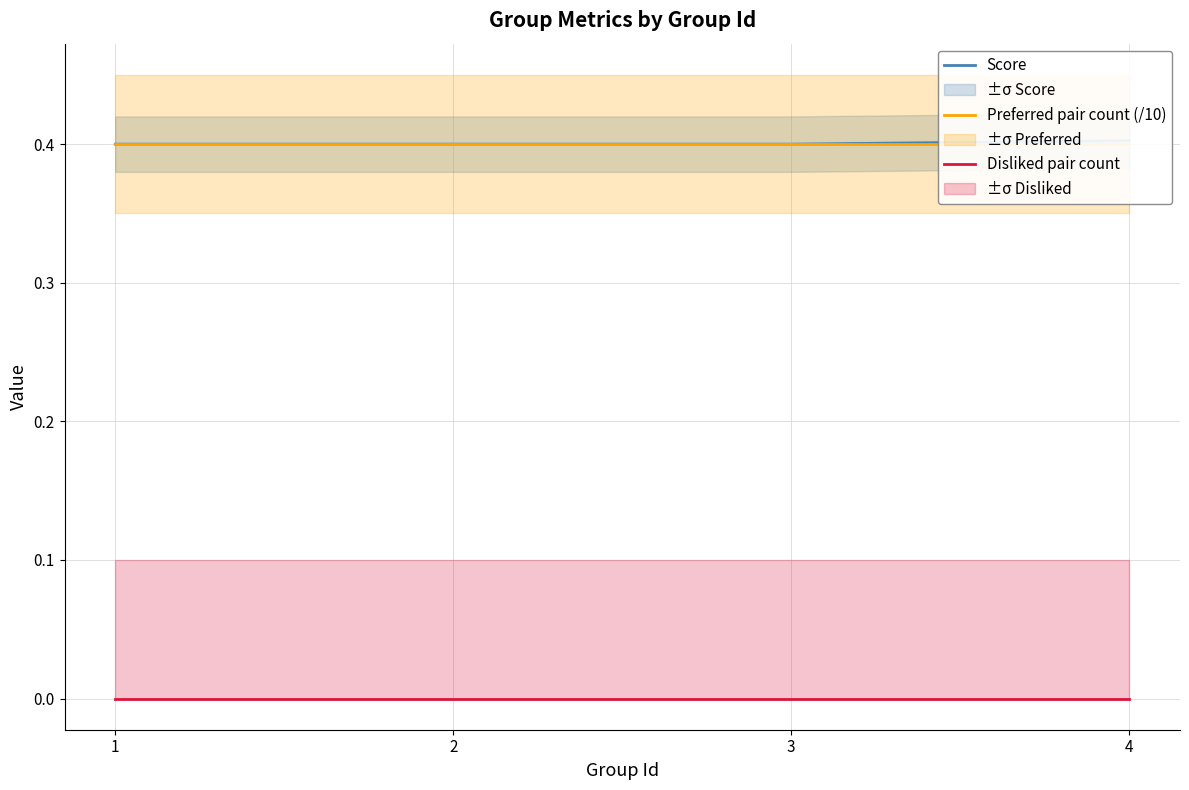

What is the difference between the highest and lowest values at 3?

0.4